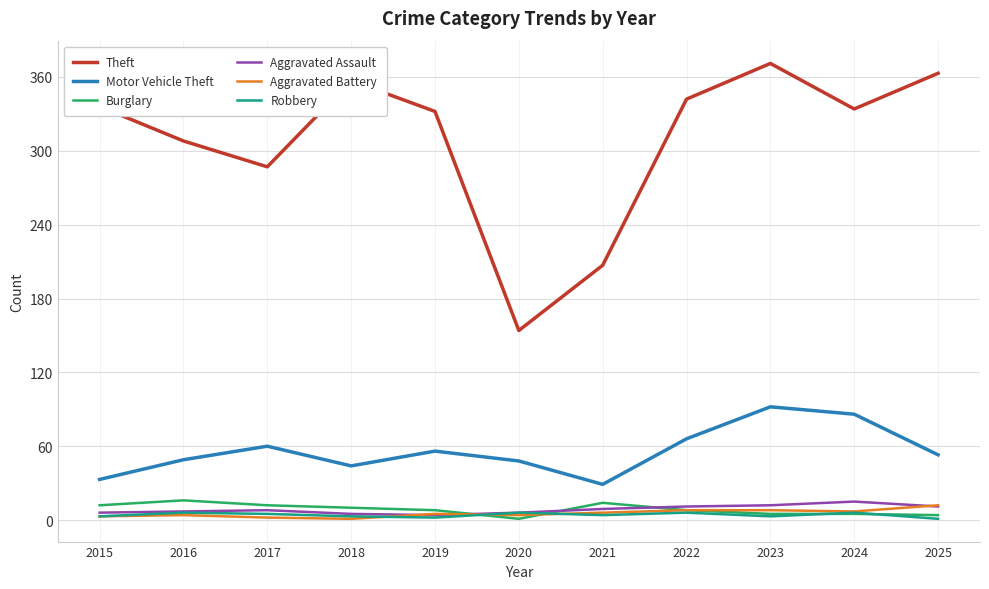

True or false: Motor Vehicle Theft and Theft intersect in this chart.

False